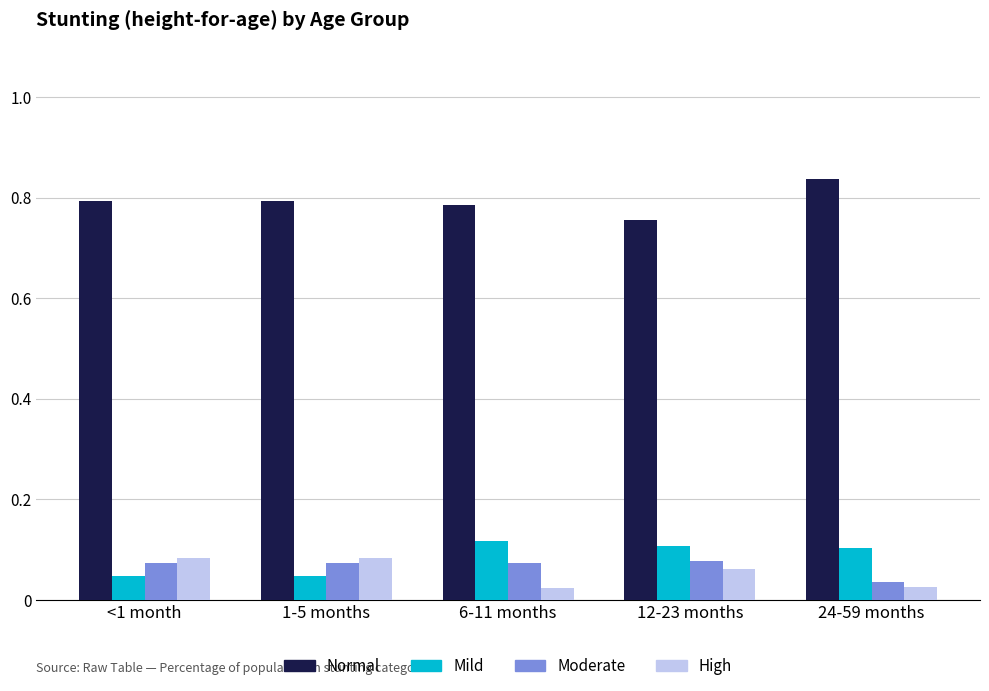

Count the number of data series in this chart.

4